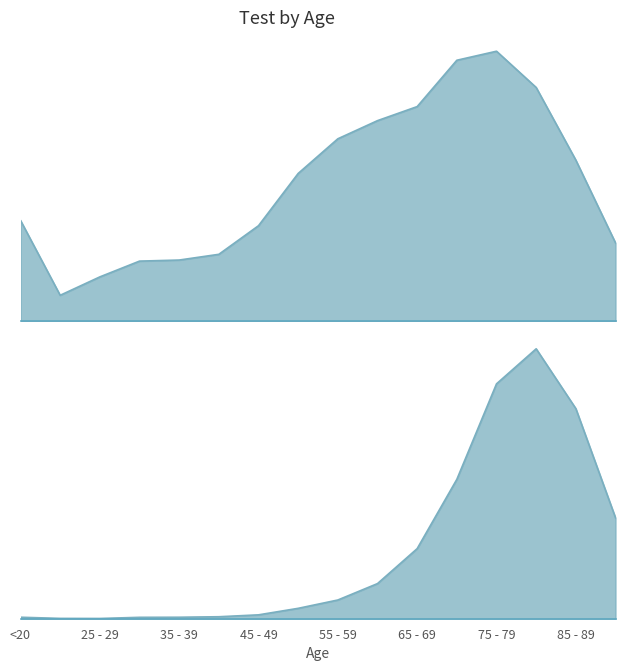

How many interior local peaks does the 2 series have?

1